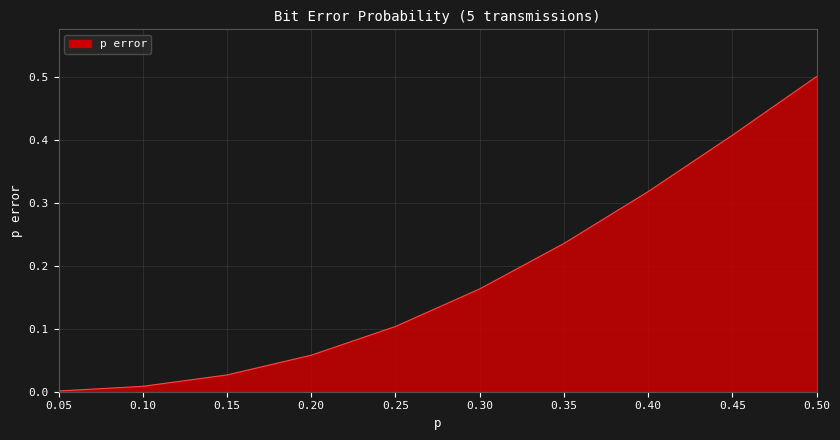

List the labels in order of value, smallest first.

0.05, 0.10, 0.15, 0.20, 0.25, 0.30, 0.35, 0.40, 0.45, 0.50